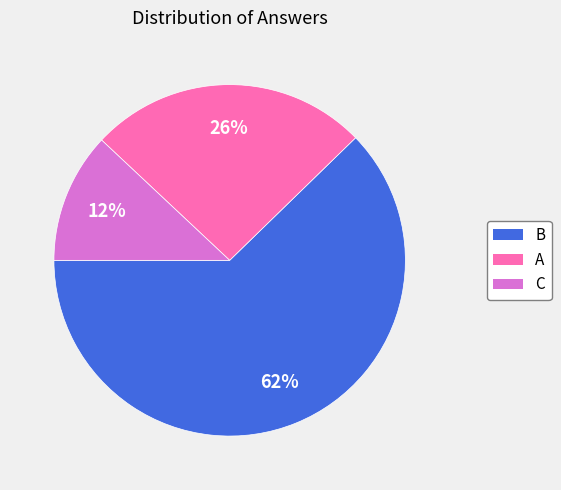

To the nearest percent, what percentage of the pie is B?

62%